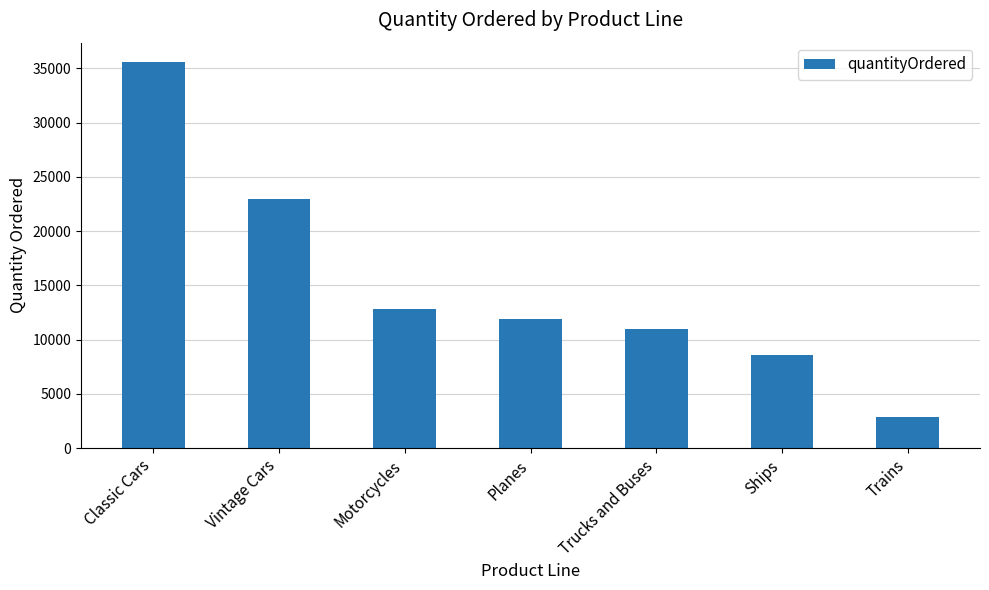

What is the smallest value displayed?

2818